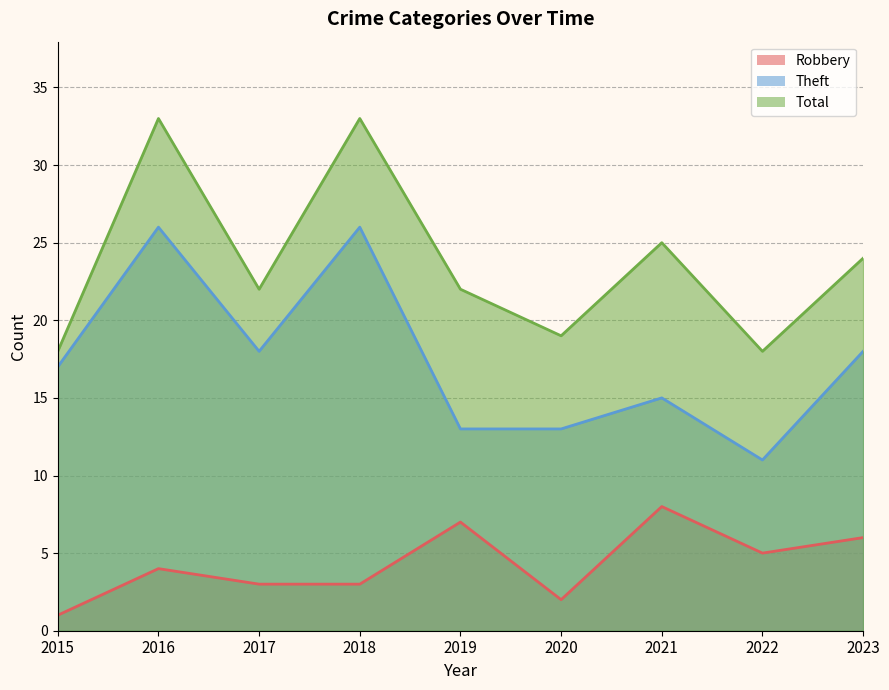

What are all the series names shown in the legend?

Robbery, Theft, Total